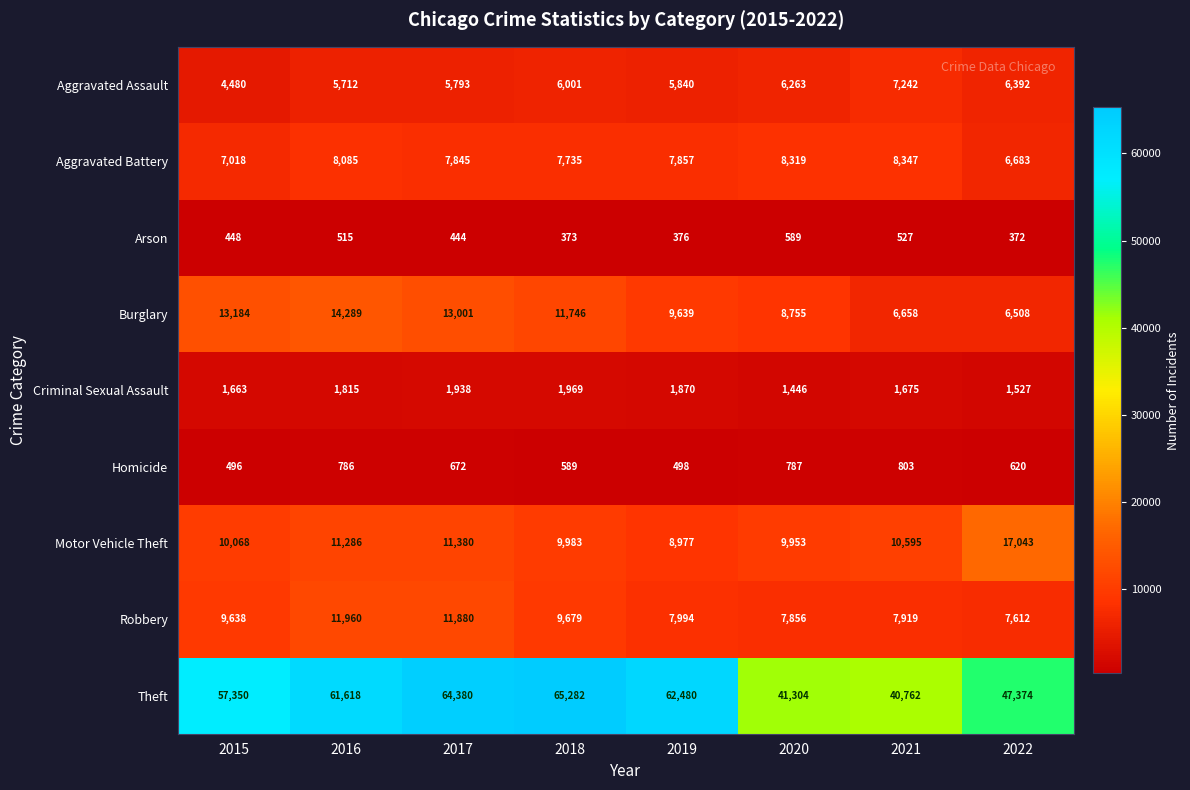

Where is Burglary nearest to the value 10398?

2019